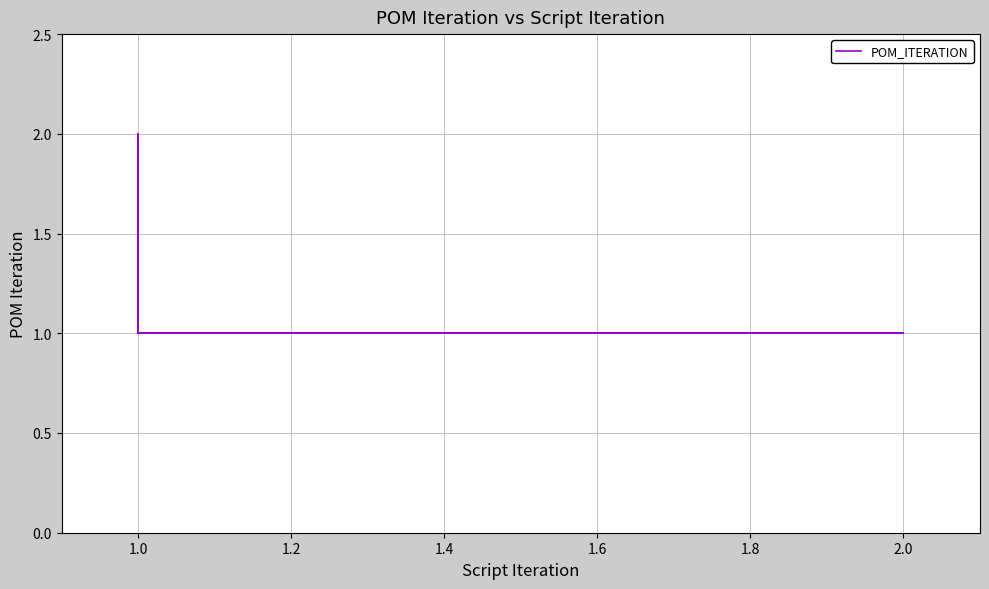

How many series are shown in this chart?

1